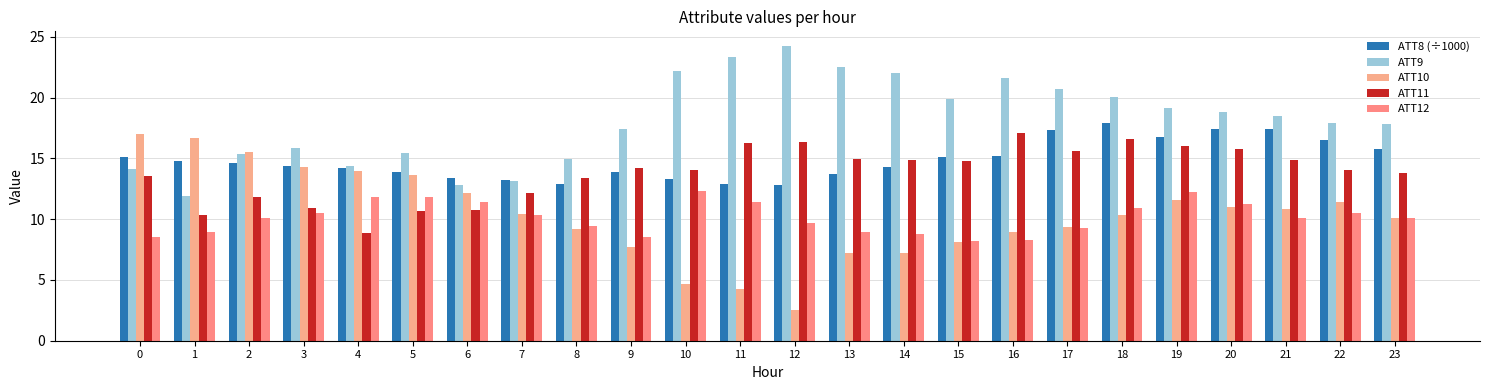

Are the bars horizontal?

No